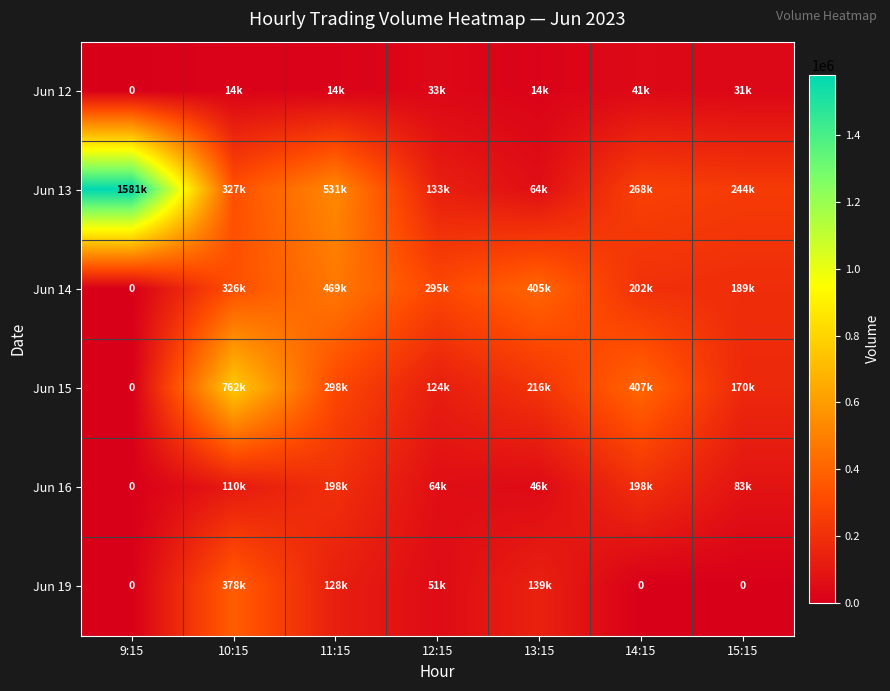

Which category has the lowest value across all series?

9:15